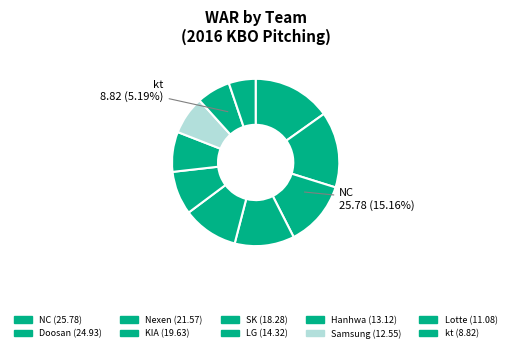

Which slice is the largest?

NC